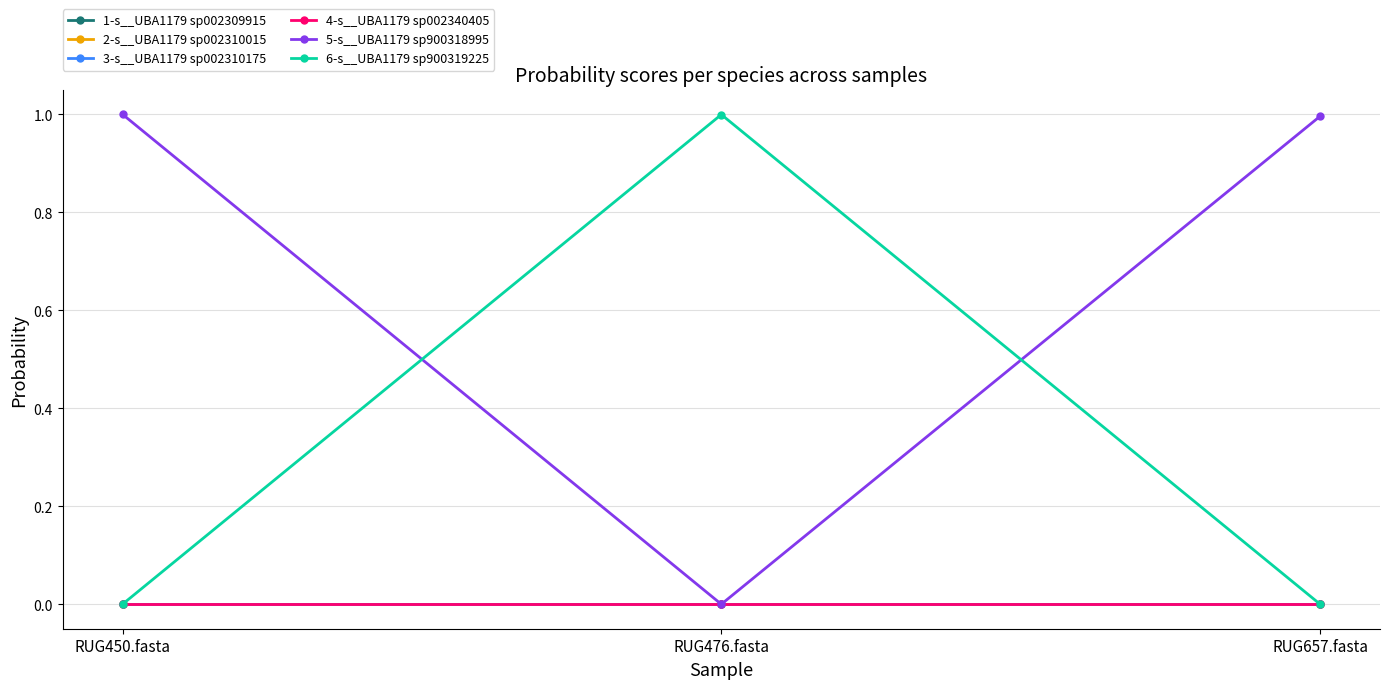

Is this an area chart (filled region under the line)?

No